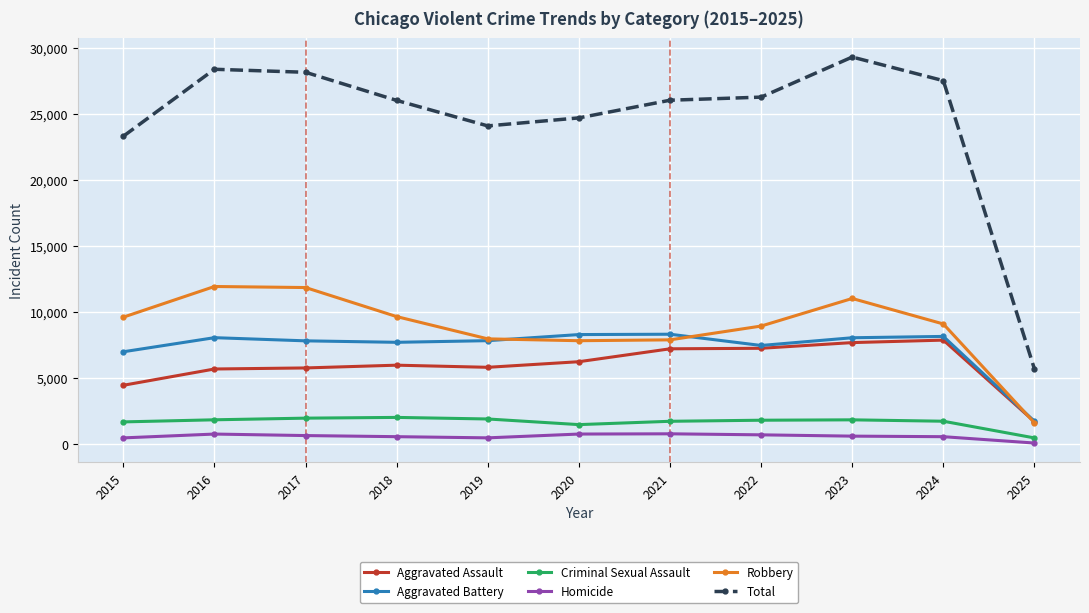

In Aggravated Assault, how many points are lower than both neighbors (excluding endpoints)?

1